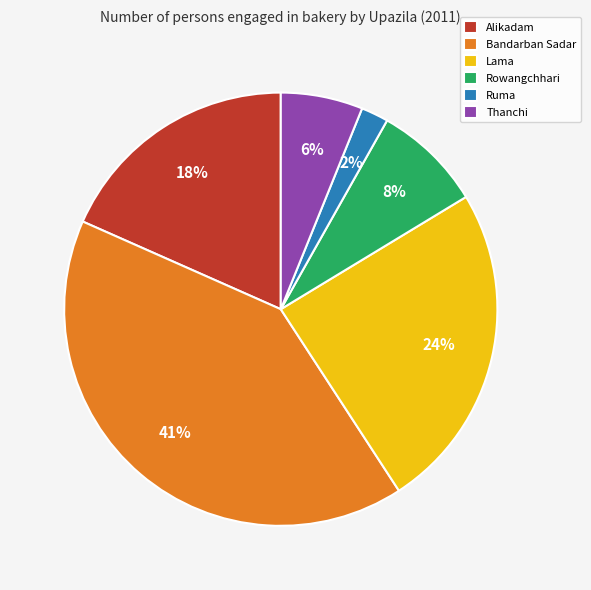

To the nearest percent, what is the difference between the Ruma and Thanchi slice percentages?

4%